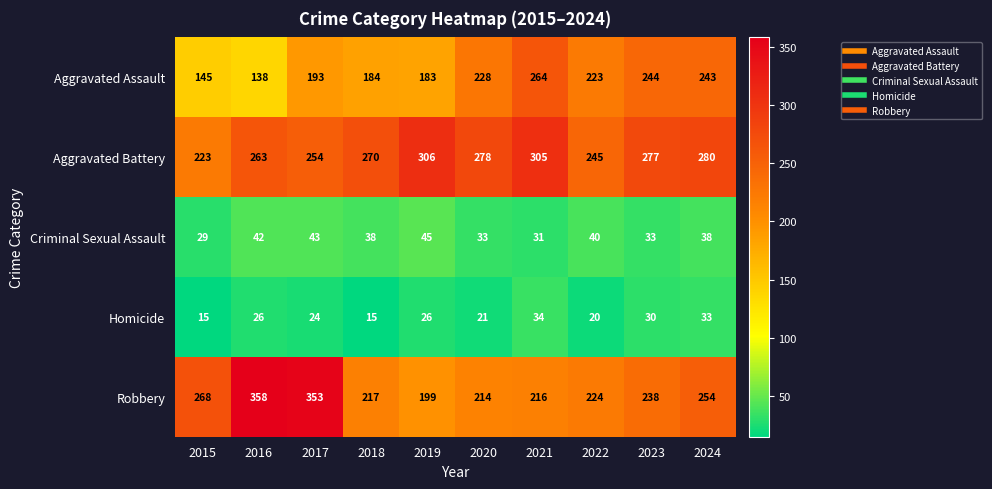

What is the spread (max minus min) of values at 2019?

280